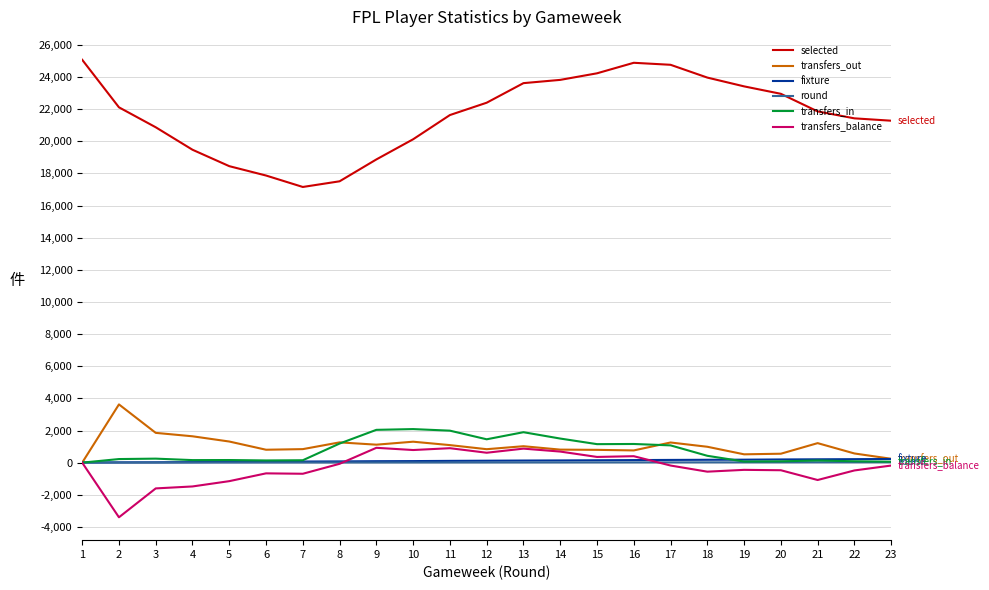

Which series has the largest total across all categories?

selected